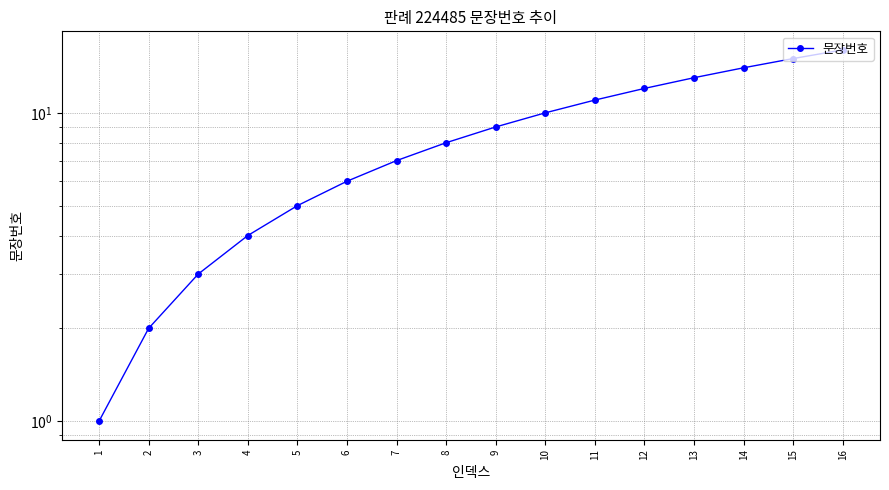

What is the change in value from 2 to 15?

+13